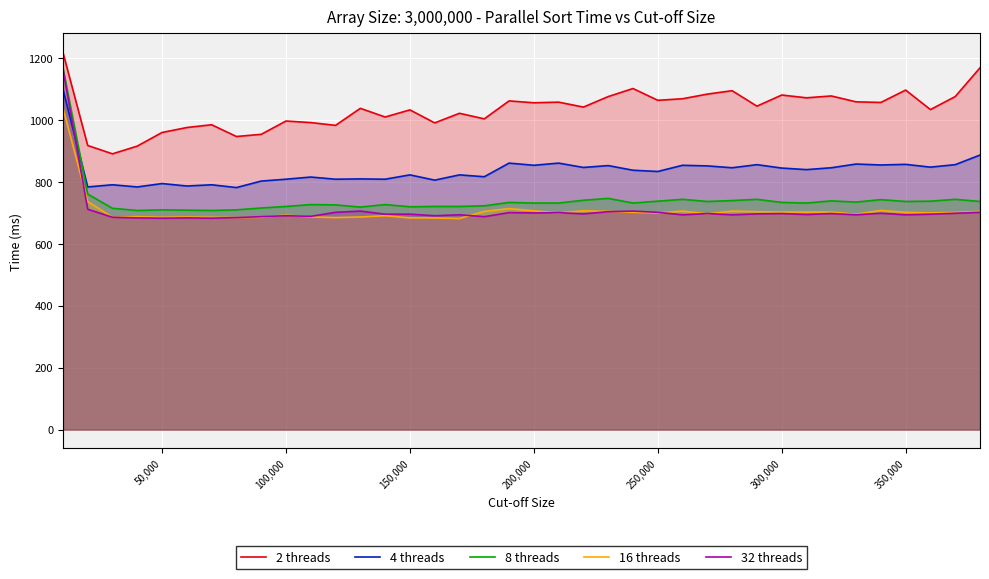

In 2 threads, how many points are lower than both neighbors (excluding endpoints)?

13